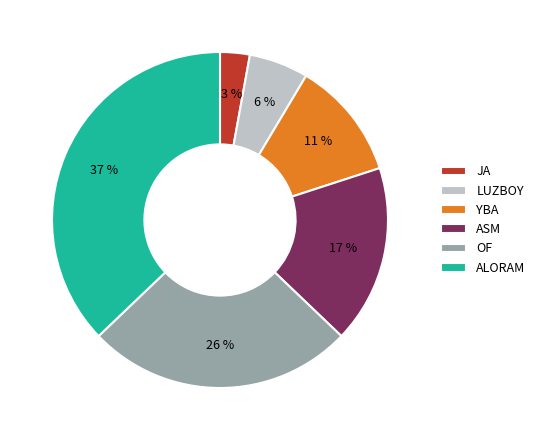

Combined, do JA and LUZBOY account for over 50%?

No